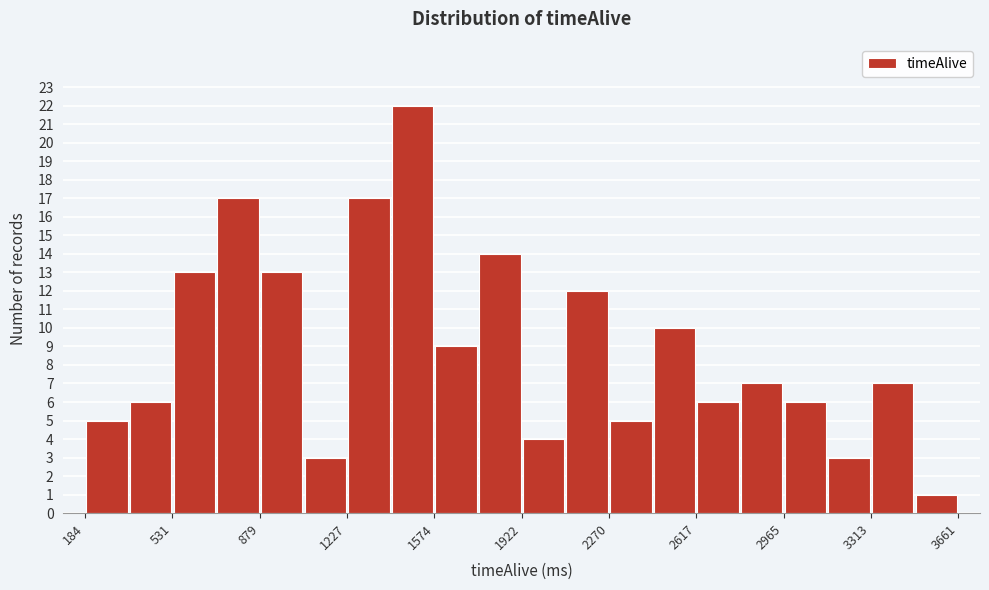

Around what value on the x-axis is the tallest bar? Give the approximate position of its centre, as read against the axis.

1500